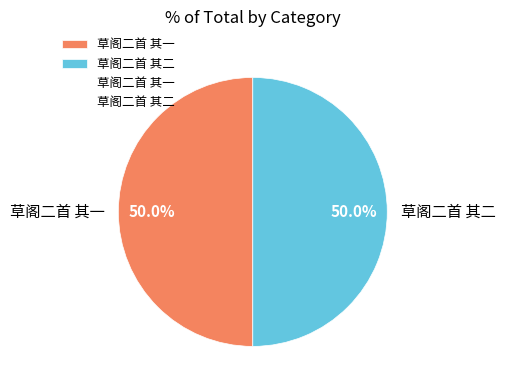

Is the sum of 草阁二首 其二 and 草阁二首 其一 greater than half?

Yes